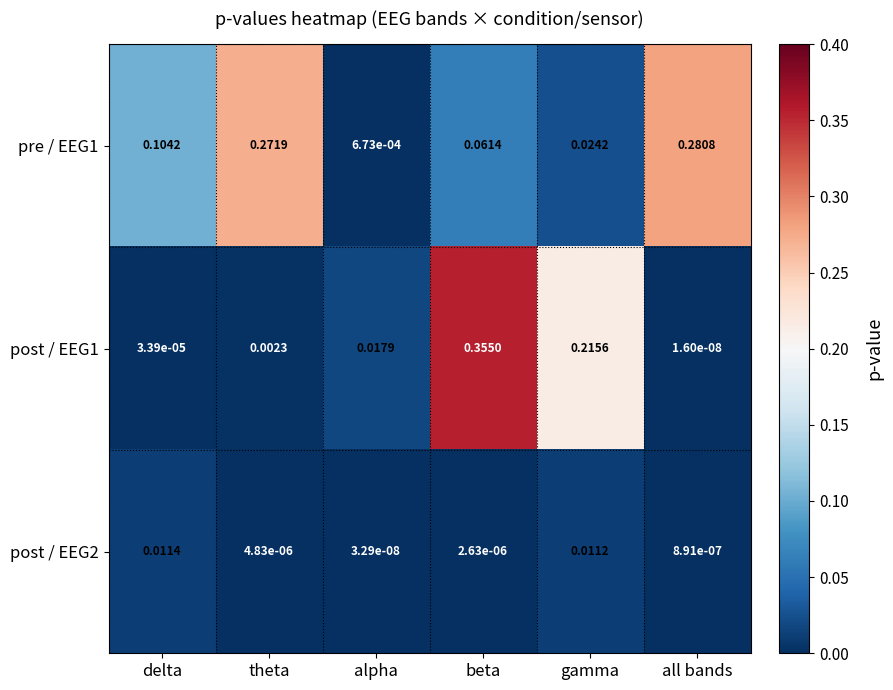

Rank the series at gamma from lowest to highest value.

post / EEG2, pre / EEG1, post / EEG1